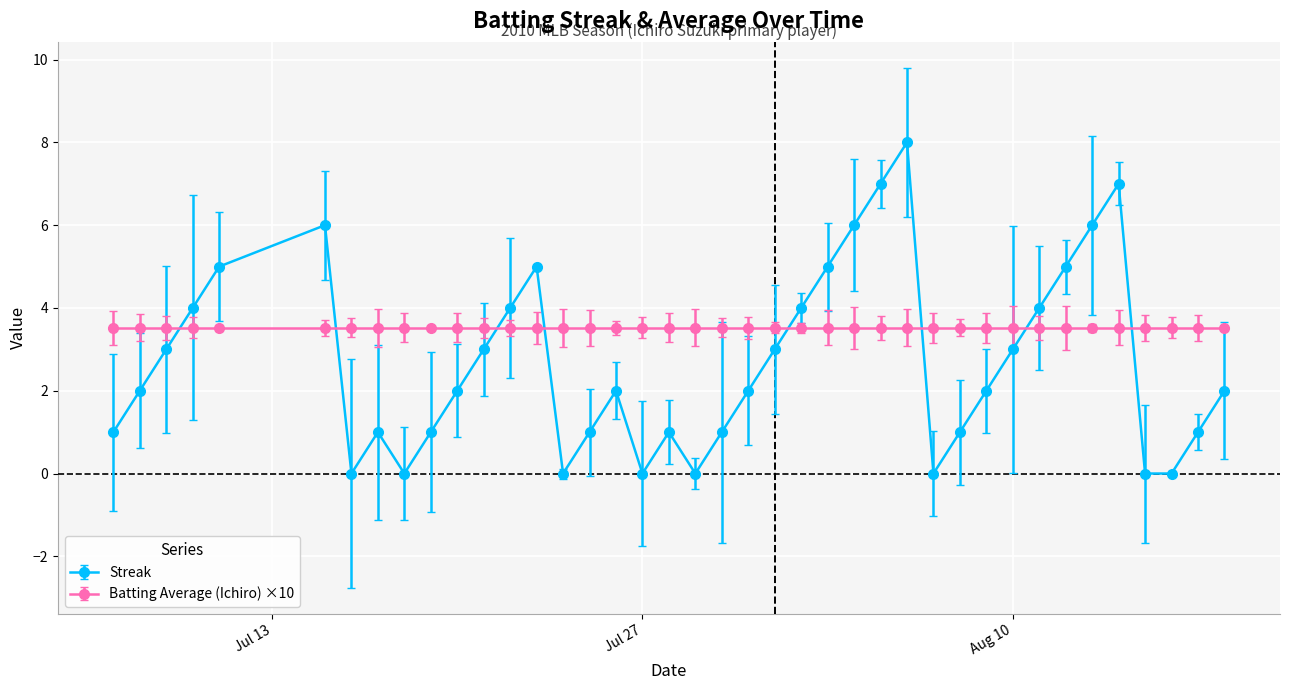

How many data points does each series have?

40